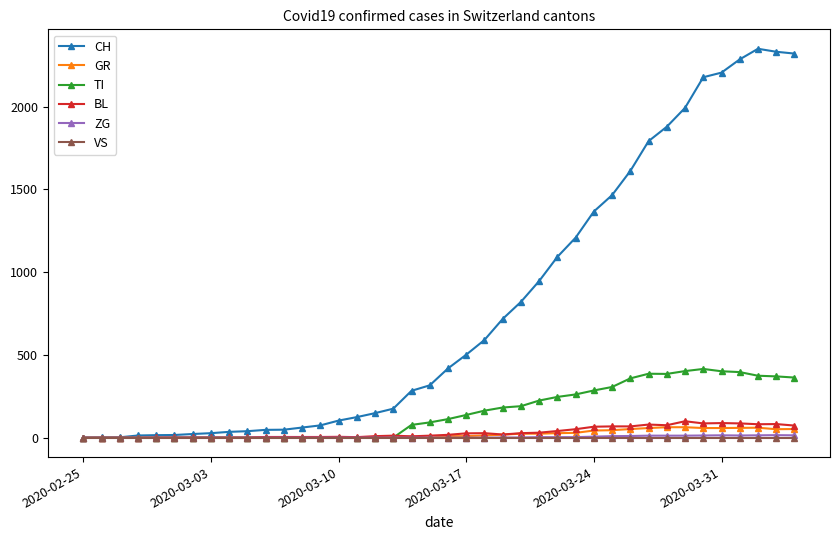

What is the value of the BL point at the 15th from the left?

5